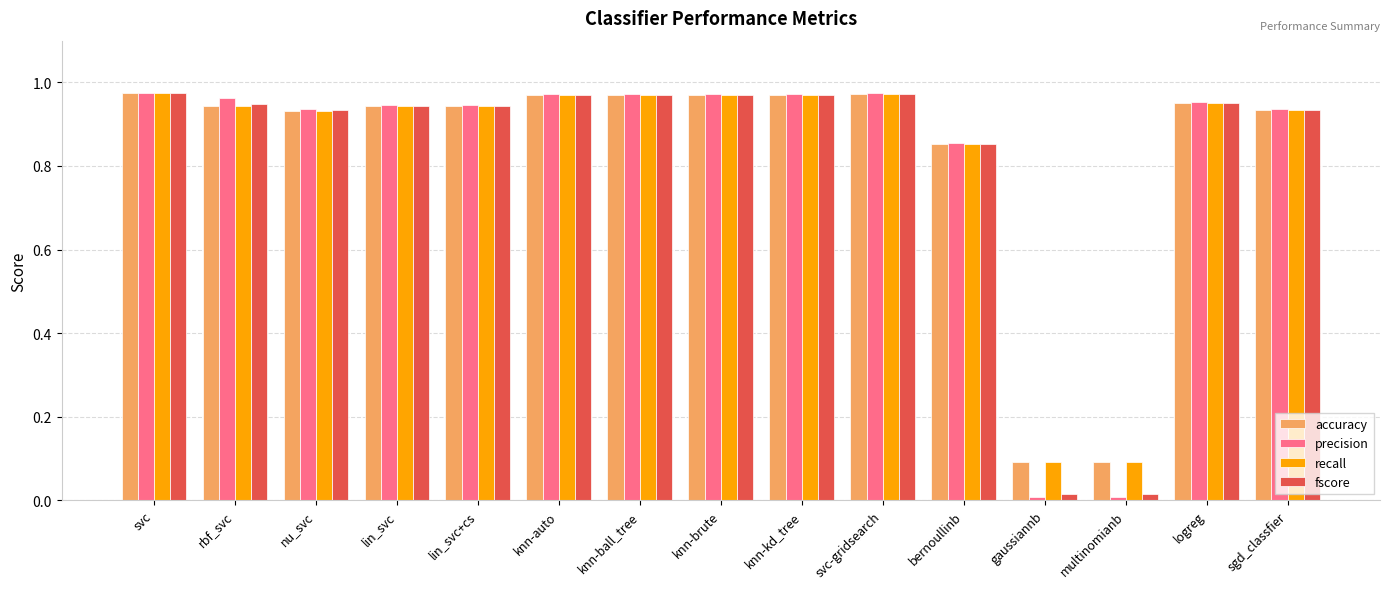

Which series has the largest range (max minus min)?

precision